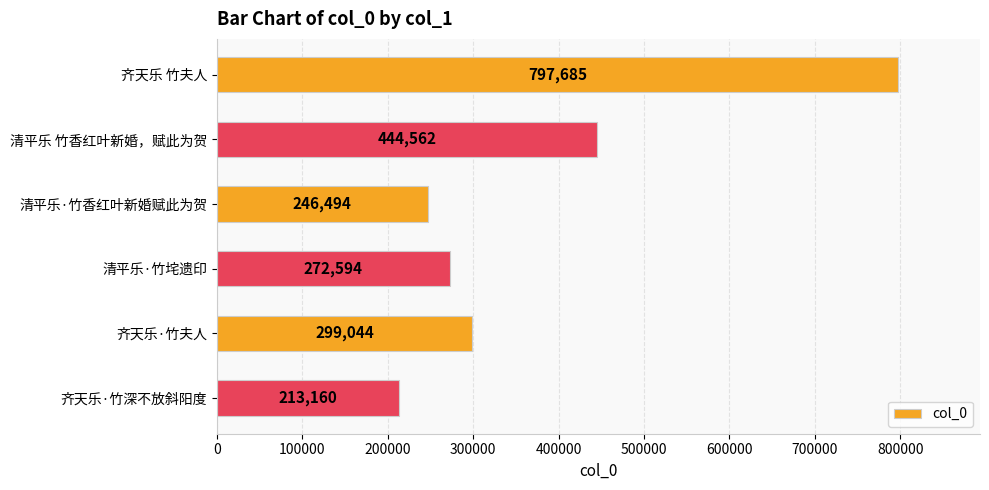

Approximately how many times larger is the value at 齐天乐·竹深不放斜阳度 compared to 清平乐·竹垞遗印?

0.8